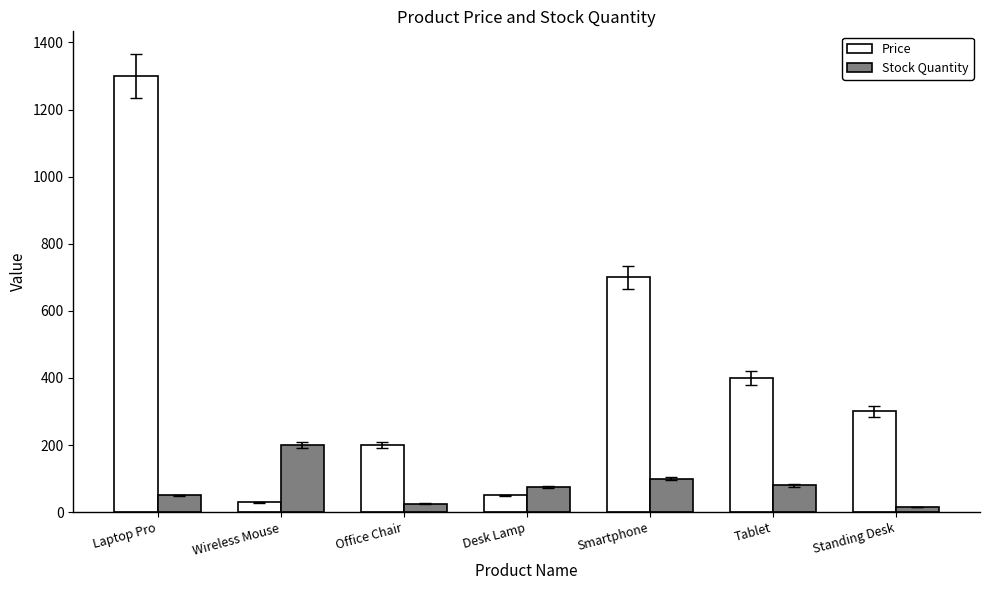

Does the chart contain stacked bars?

No